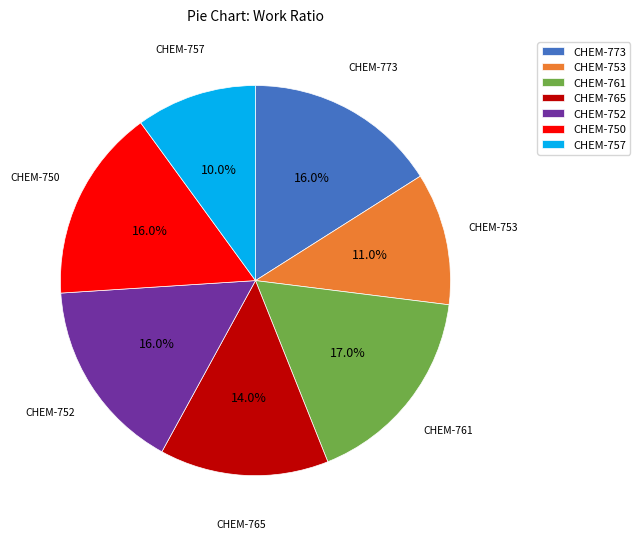

Count the number of slices in the pie.

7